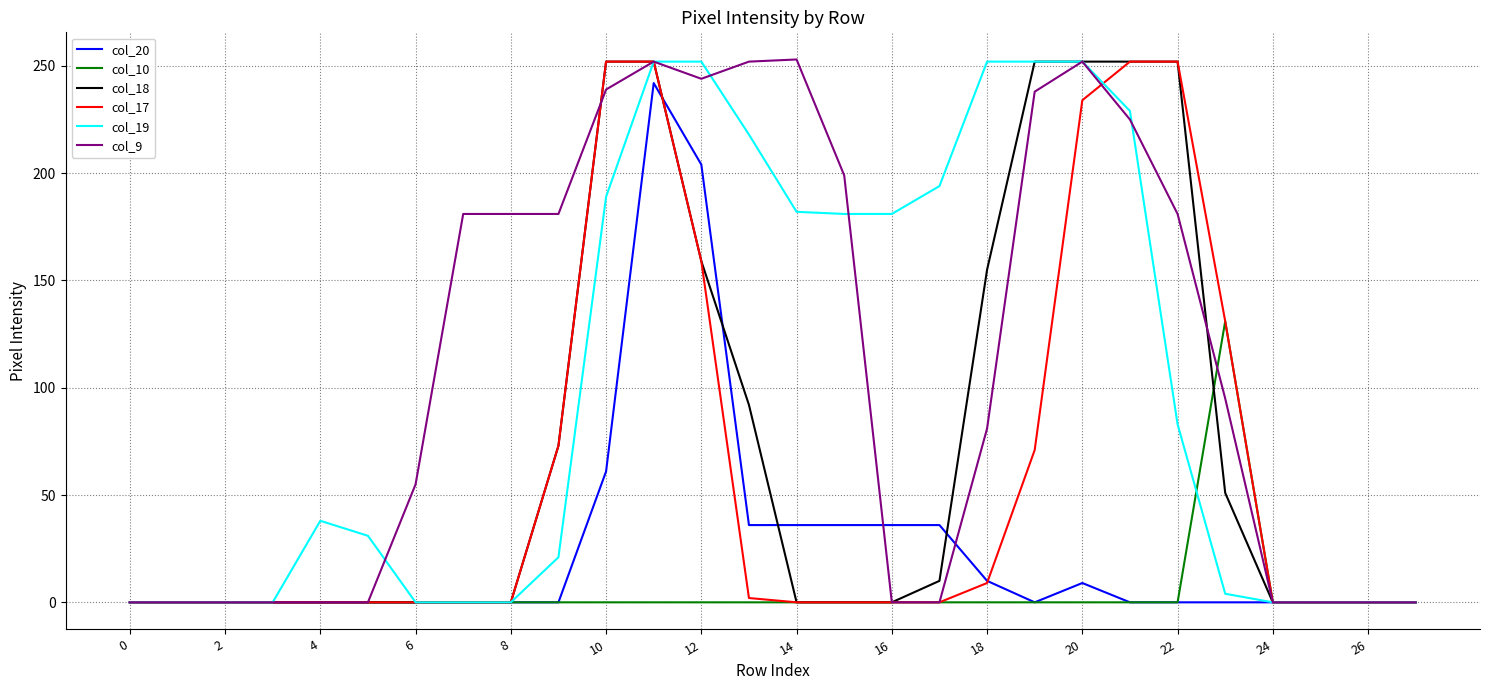

What is the maximum value shown in the chart?

253